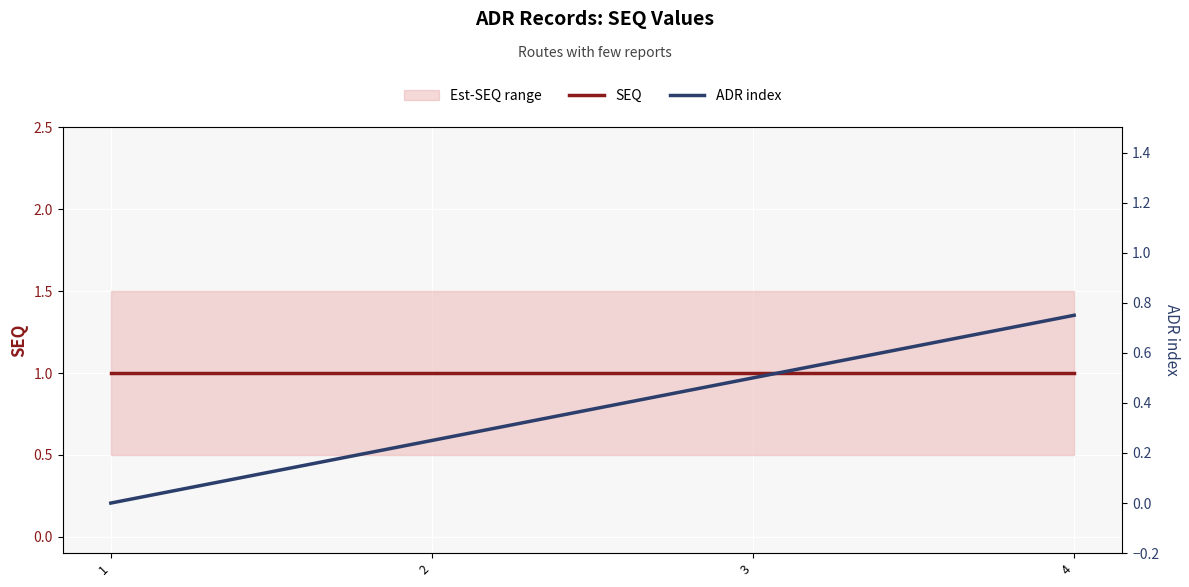

How many series are shown in this chart?

2